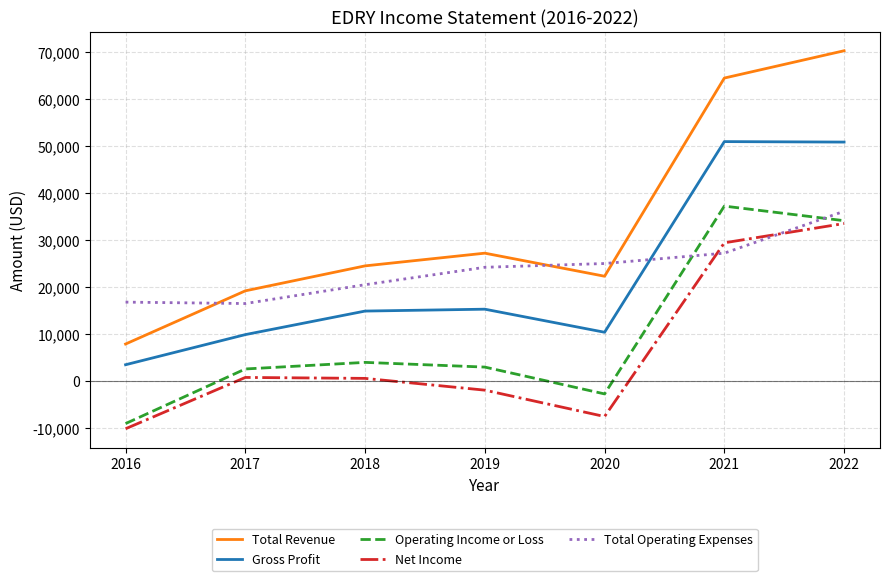

At which category does Operating Income or Loss reach its first local peak?

2018